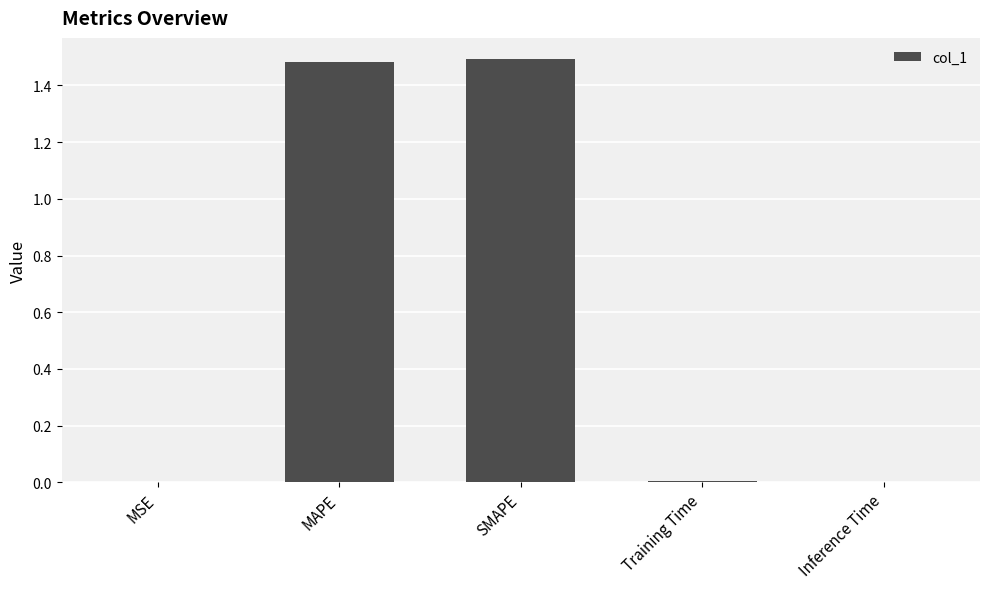

How many series are shown in this chart?

1